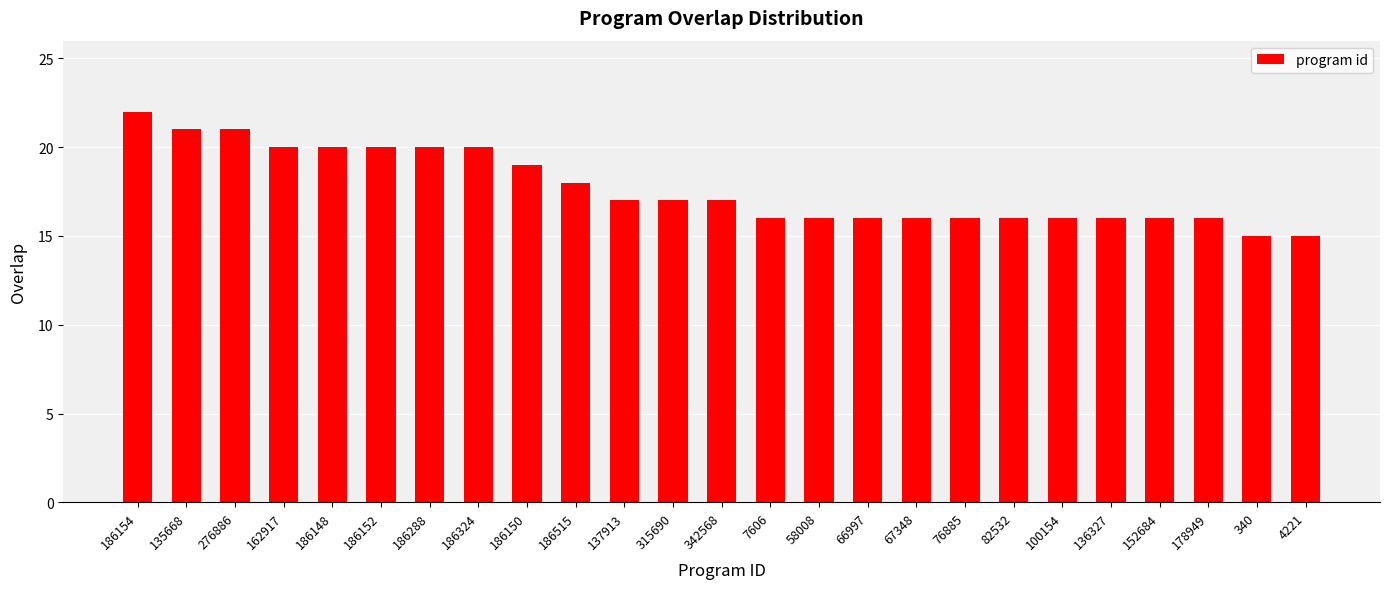

Count the number of categories in the chart.

25